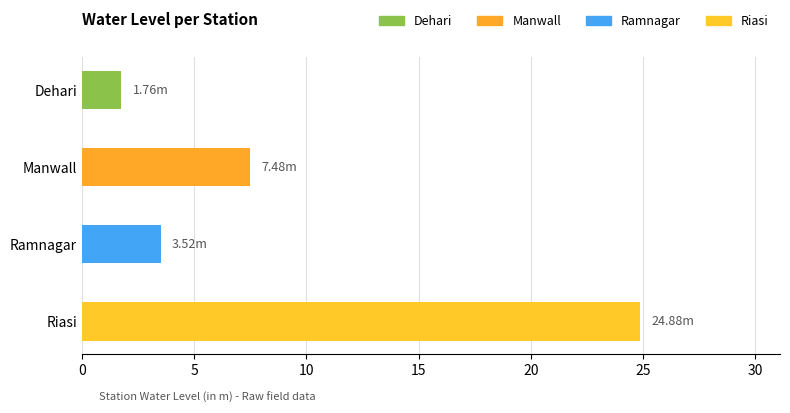

What is the difference between the maximum and second lowest values?

21.4